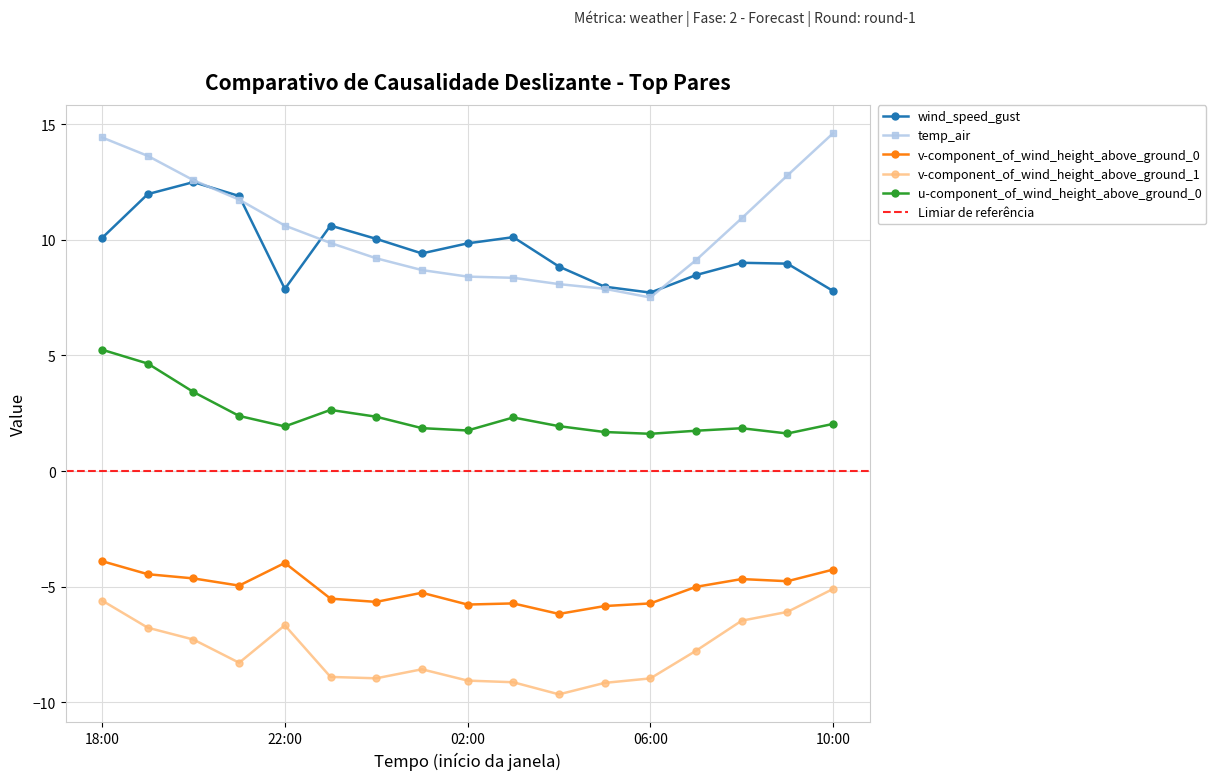

What is the total value across all series at 2021-05-20 23:00?

8.7